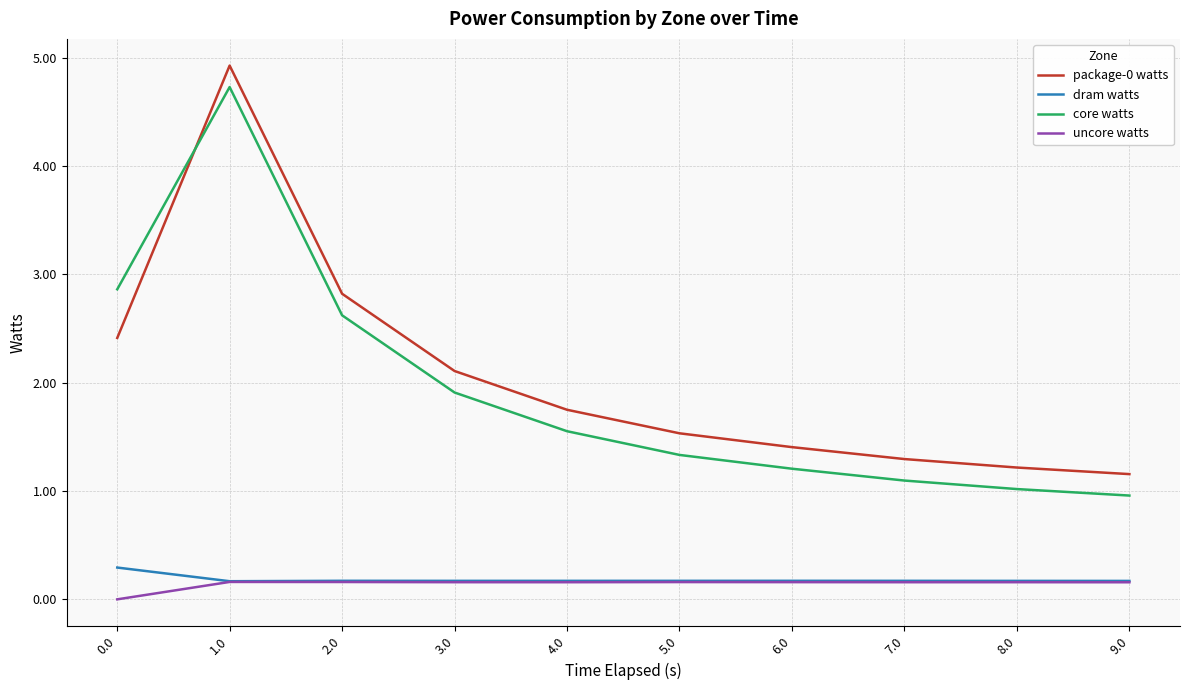

Which label corresponds to the largest value in the chart?

1.0